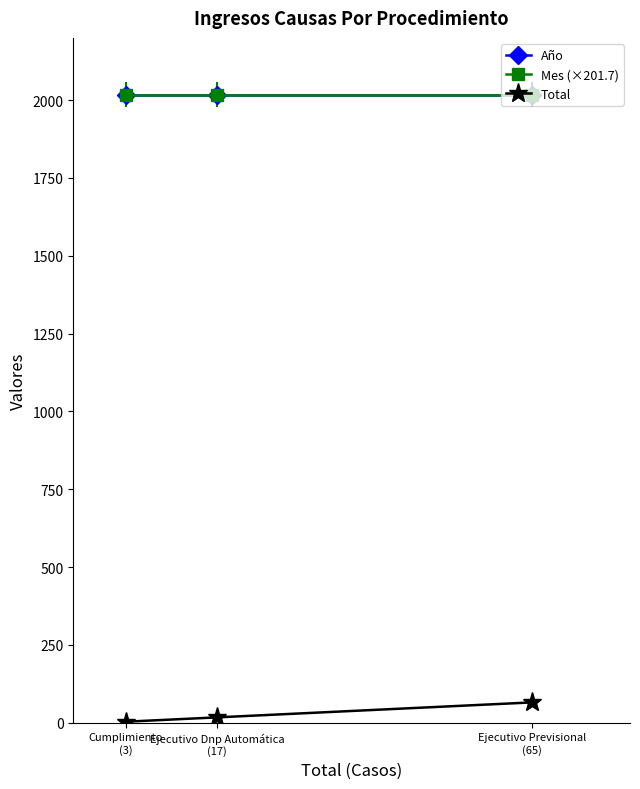

The value of Año at Ejecutivo Previsional
(65) is 2017. True or false?

True